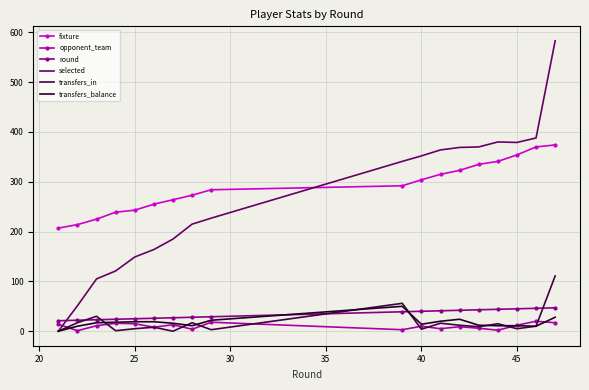

Which series has the largest total across all categories?

fixture